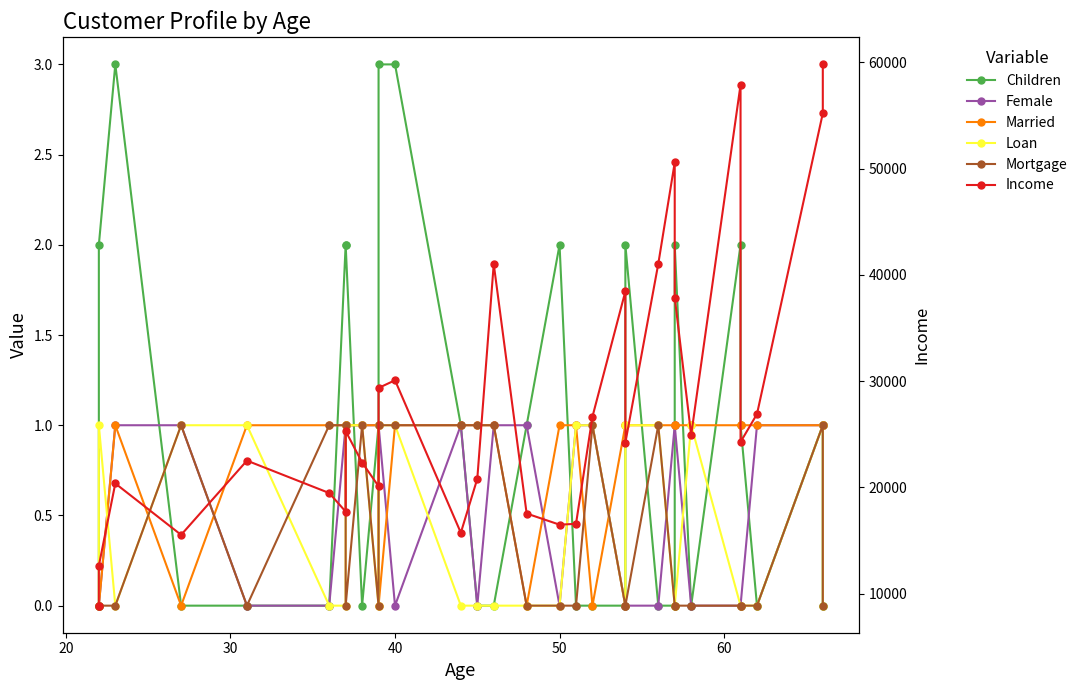

True or false: Married and Income intersect in this chart.

False